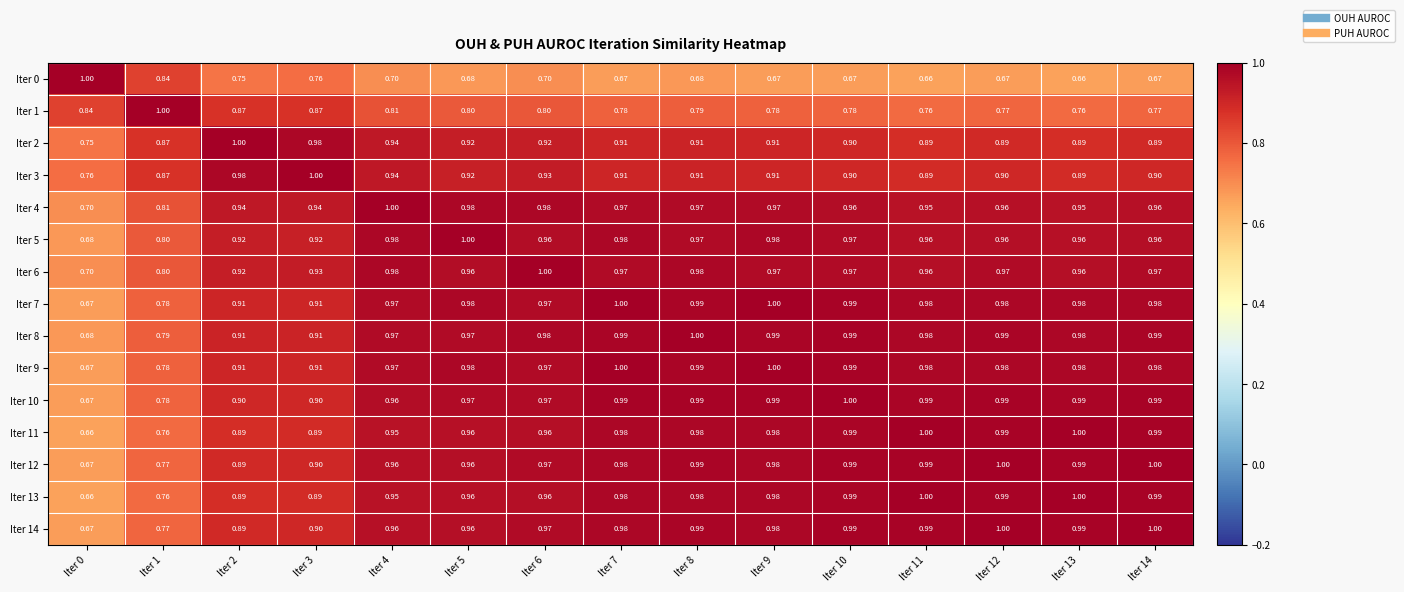

Is the value of Iter 4 at Iter 7 greater than the value of Iter 14 at Iter 9?

No